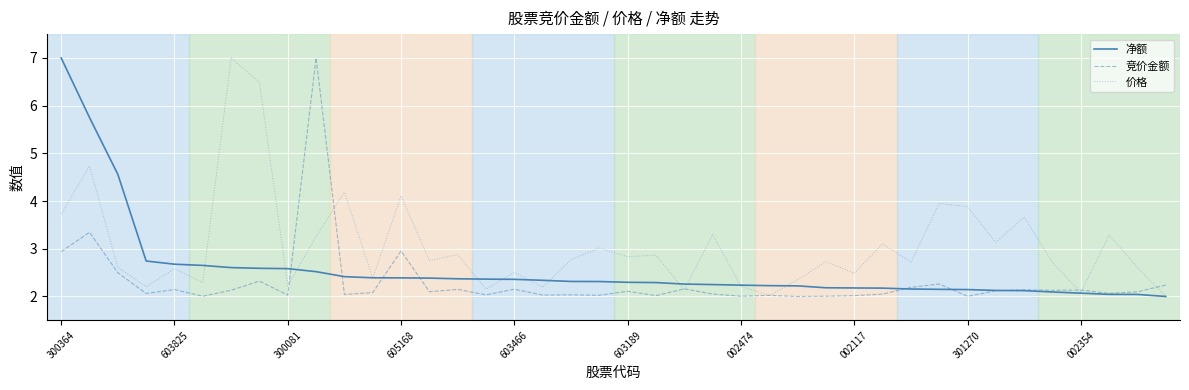

List the series in order of their overall mean, lowest first.

竞价金额, 净额, 价格